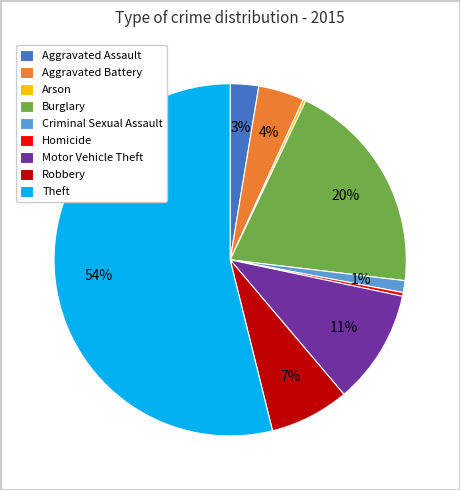

Is there a majority slice in this chart?

Yes